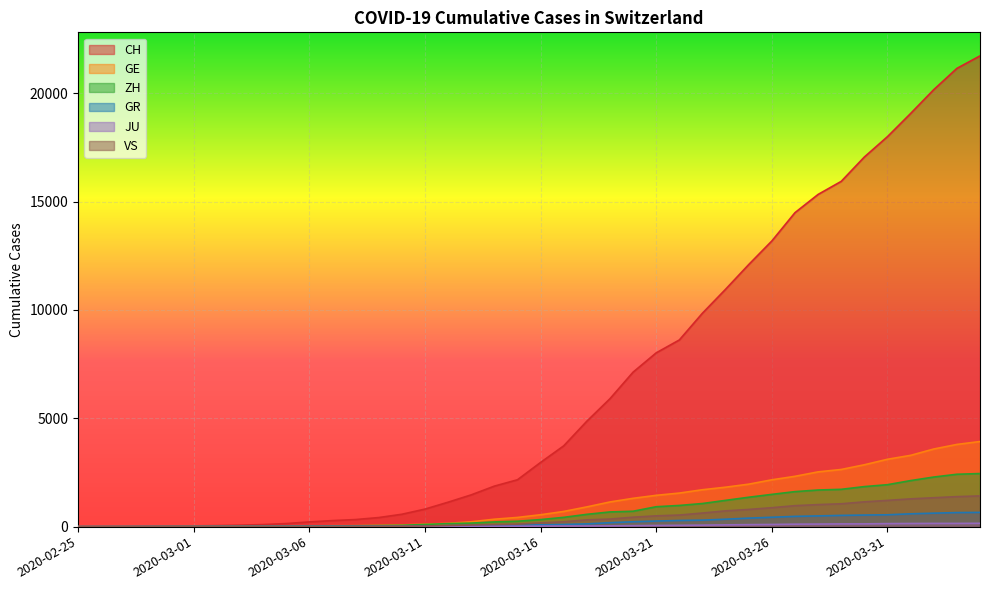

What is the value of the ZH point at the 10th from the left?

23